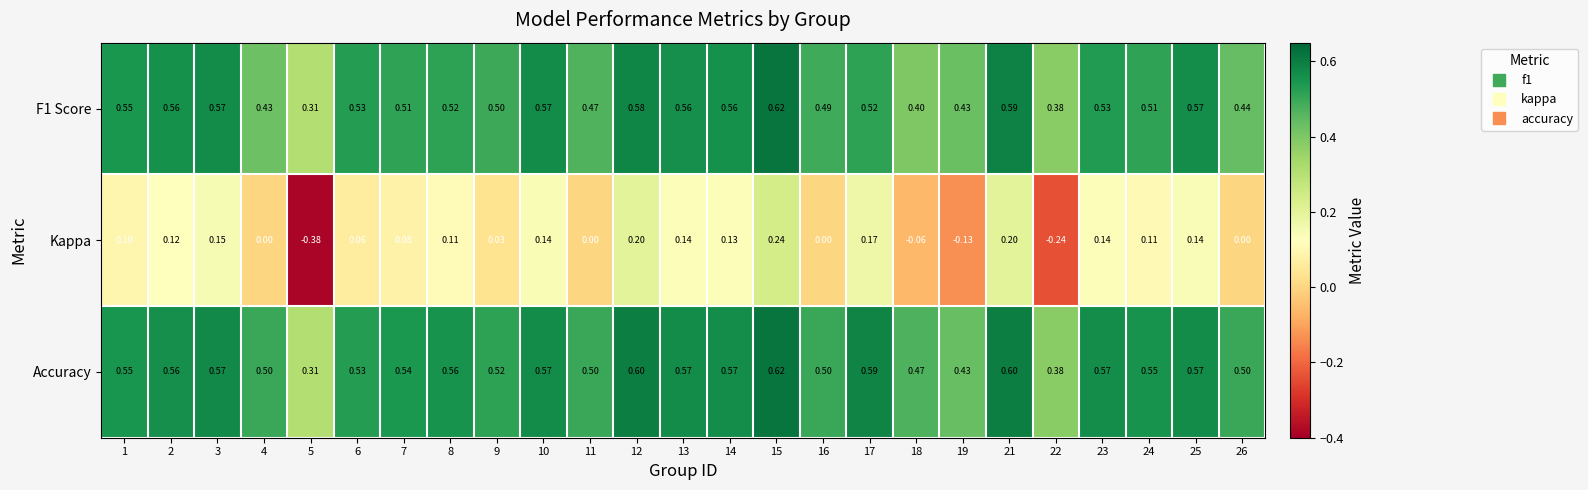

Which series has the largest range (max minus min)?

Kappa